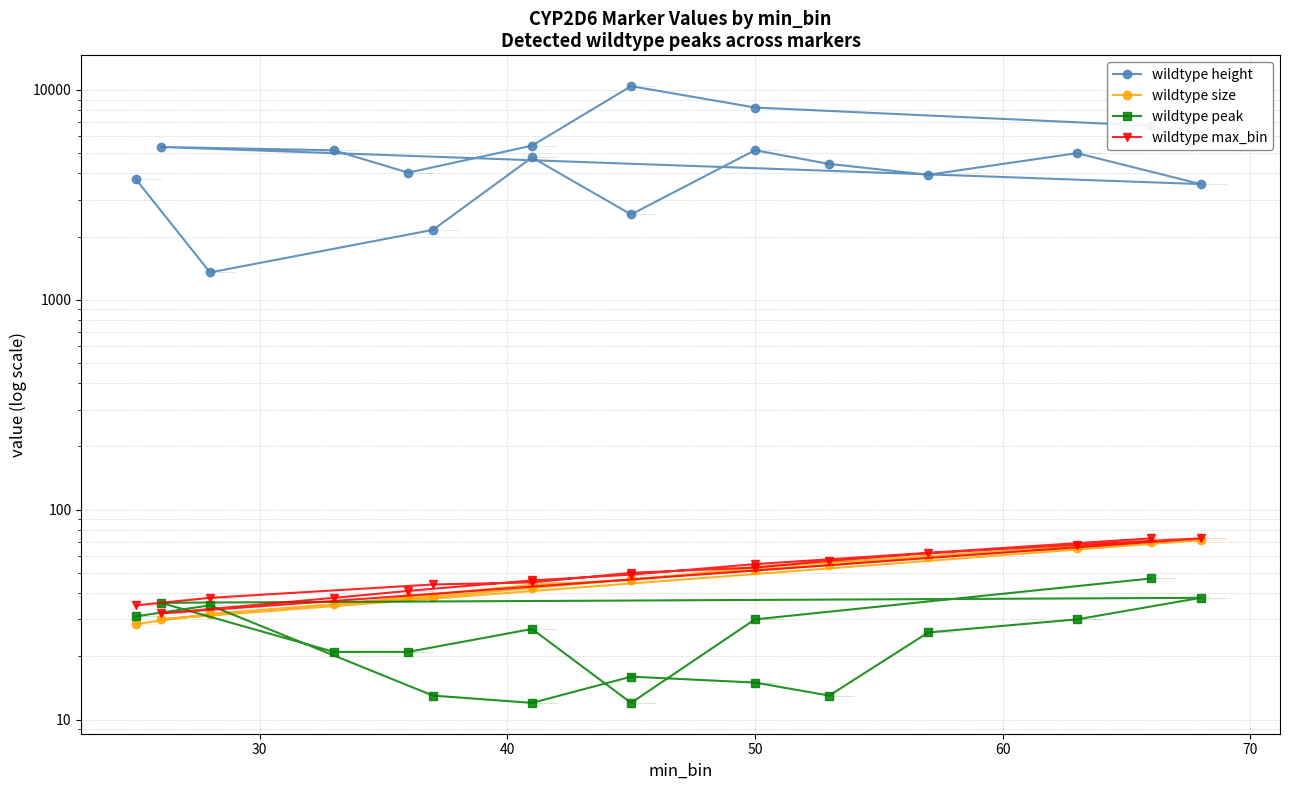

What is the value of the wildtype height point at the 3rd from the left?

2154.0